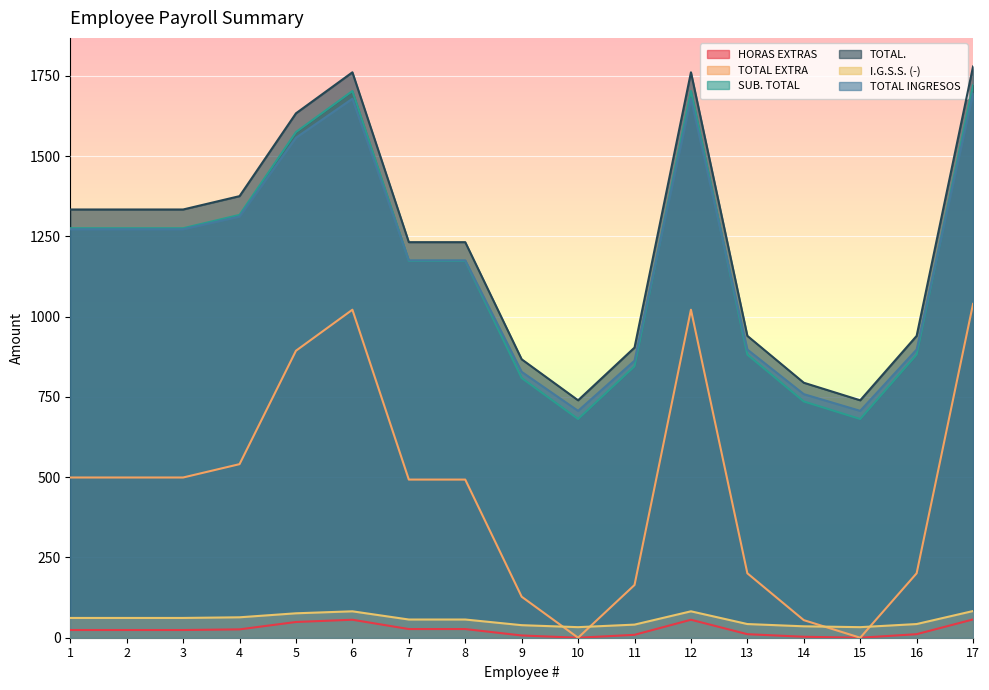

Where is TOTAL. nearest to the value 1259?

7